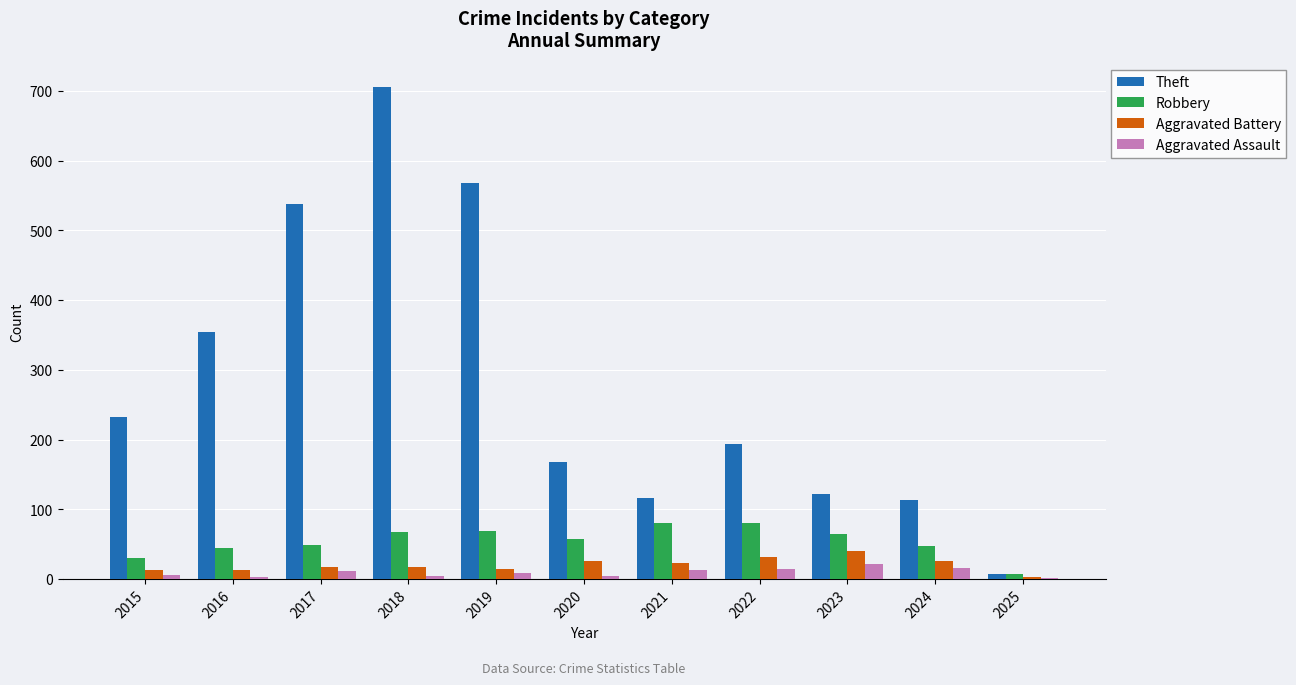

Which category has the highest value across all series?

2018